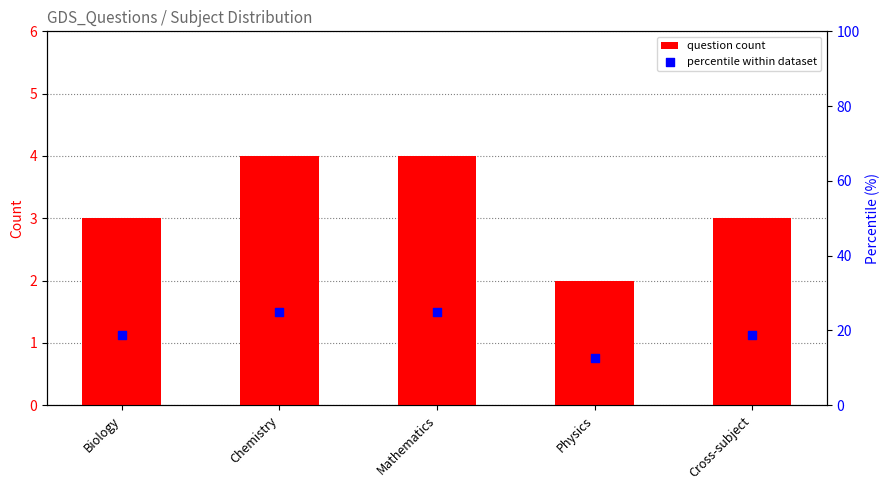

At how many categories does at least one series exceed 12?

5